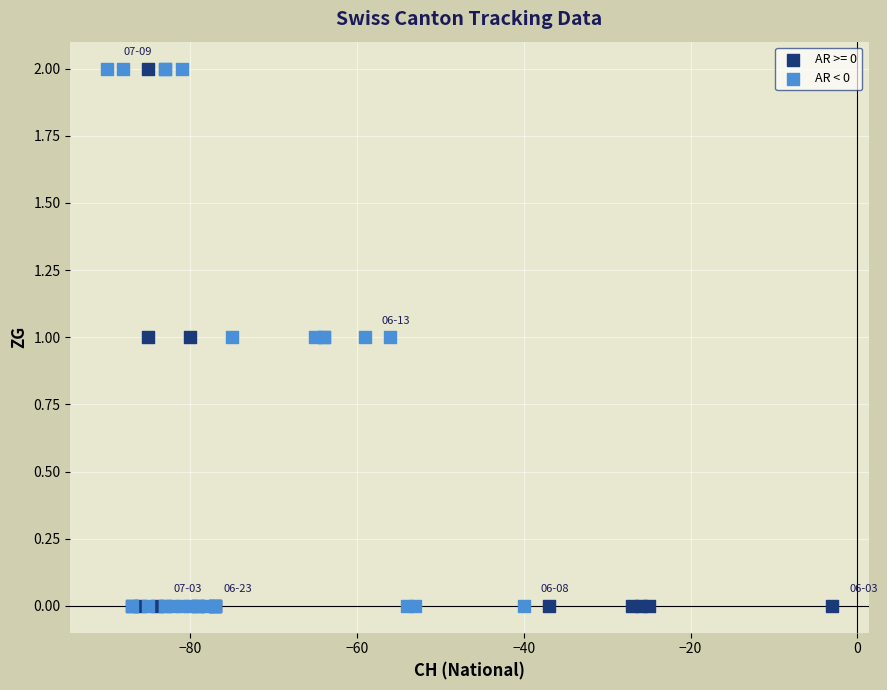

What are all the series names shown in the legend?

AR >= 0, AR < 0